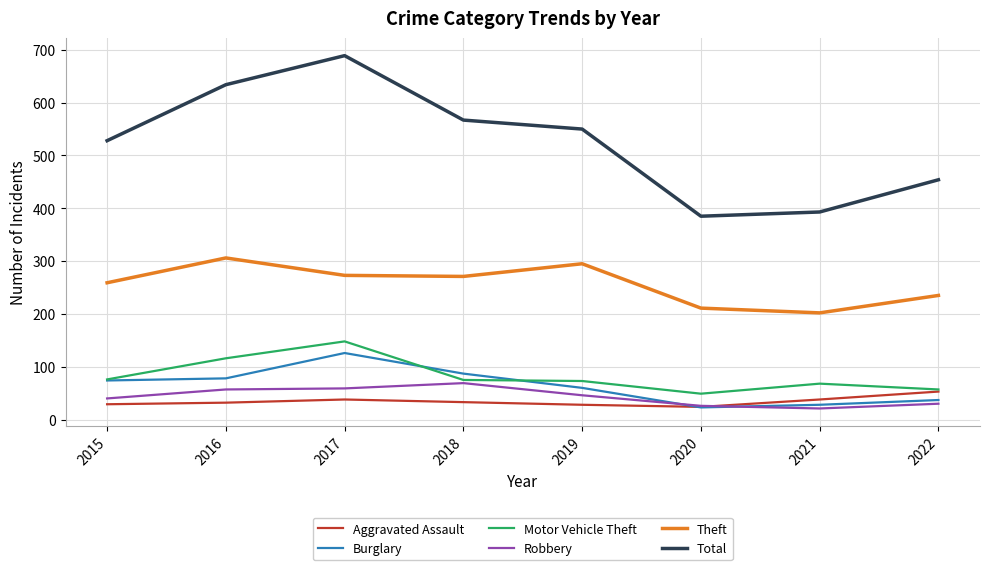

At which category is the sum across all series the highest?

2017